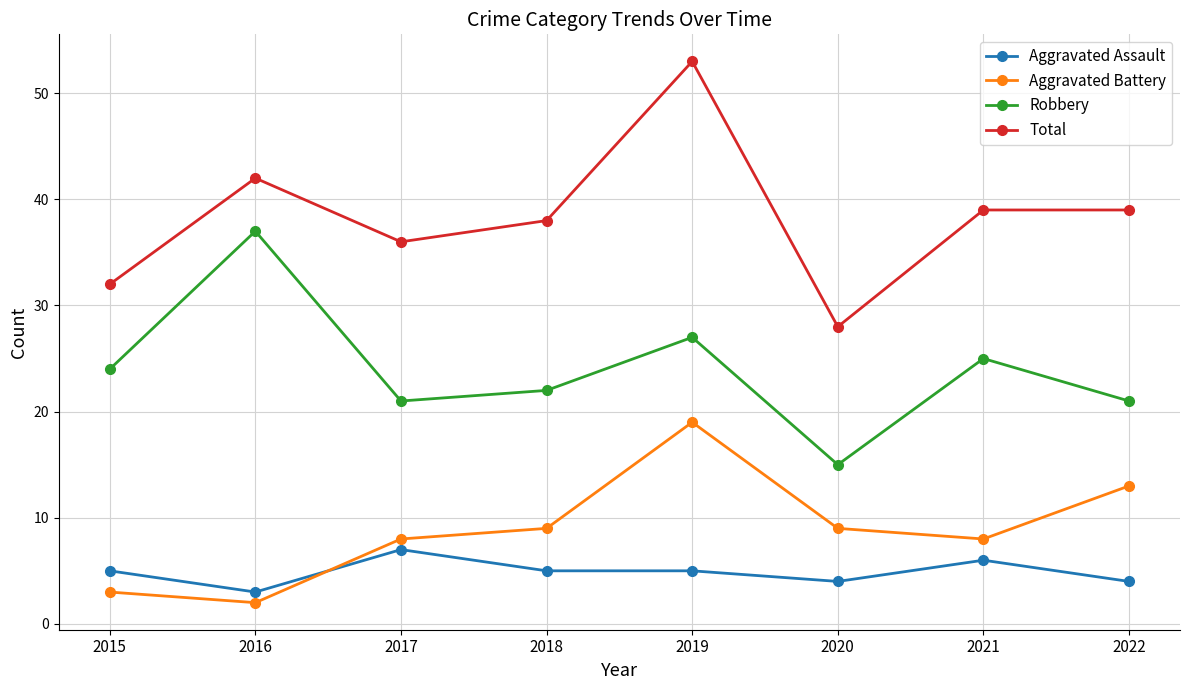

Read the Robbery value at 2018.

22